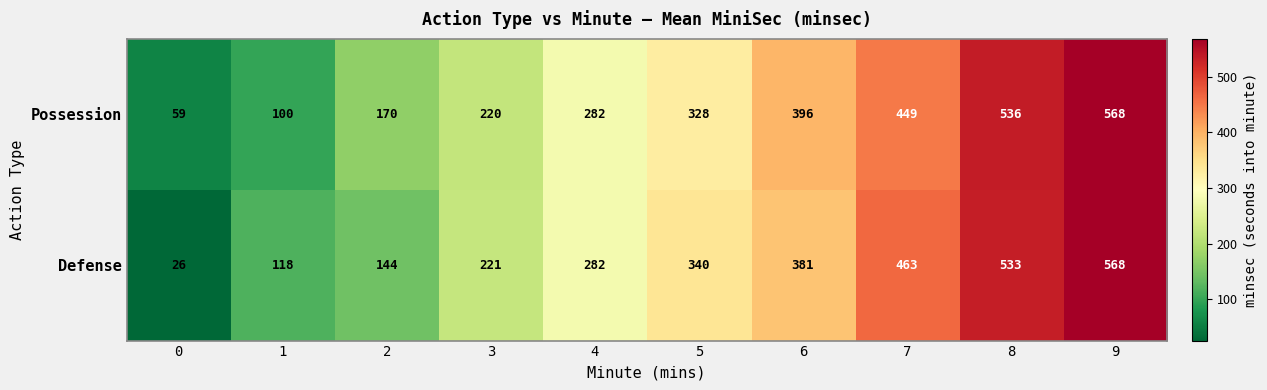

What is the total value across all series at 3?

441